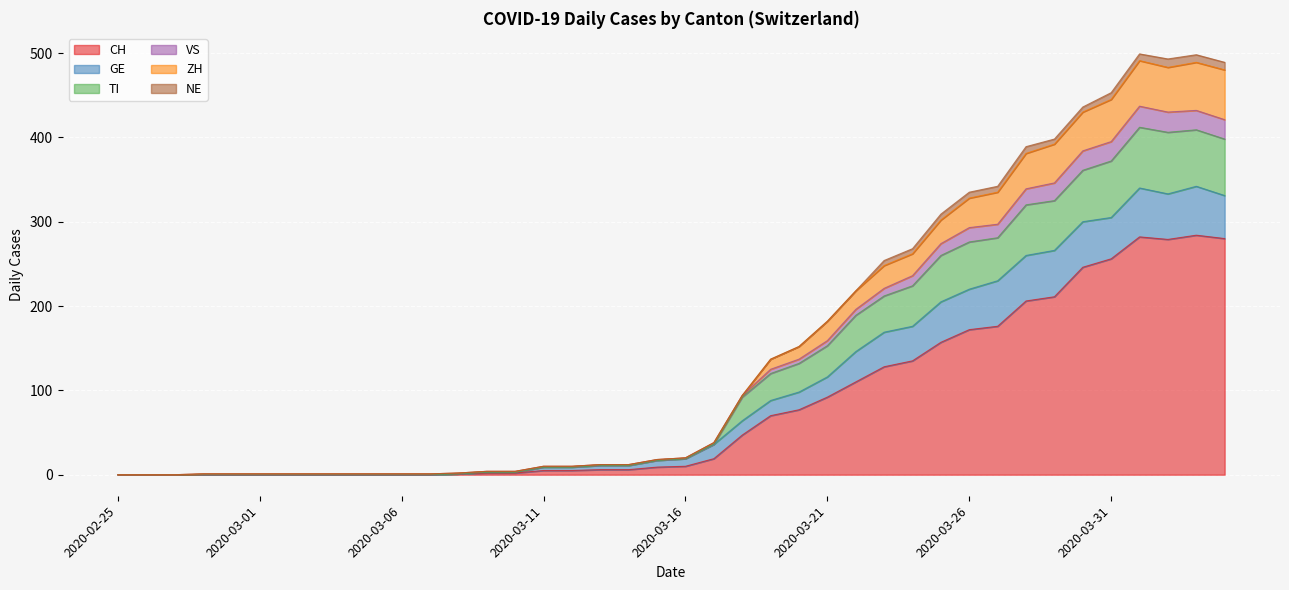

True or false: TI and ZH intersect in this chart.

False